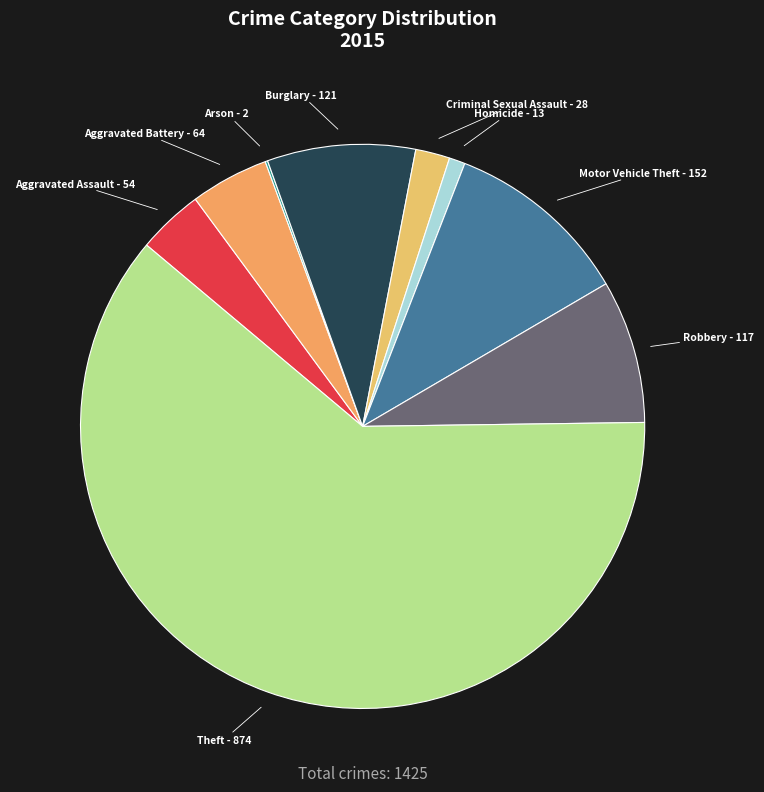

Is the sum of Burglary and Aggravated Assault greater than half?

No